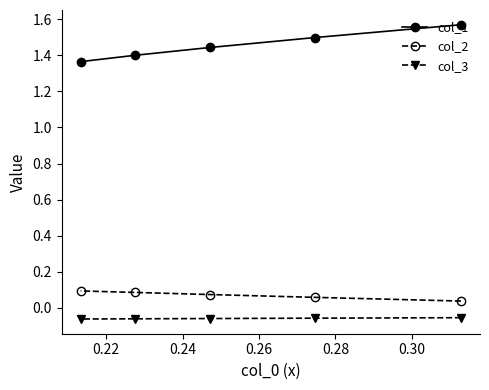

How many col_2 values are between 0 and 1?

5